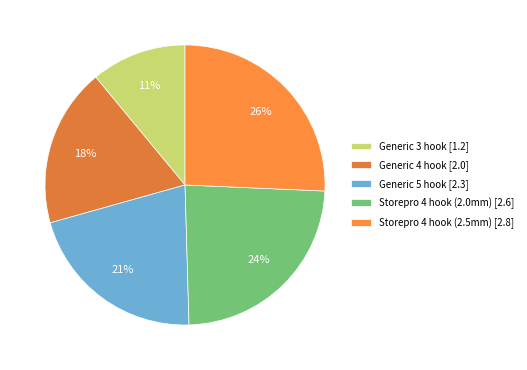

Which slice is the smallest?

Generic 3 hook [1.2]